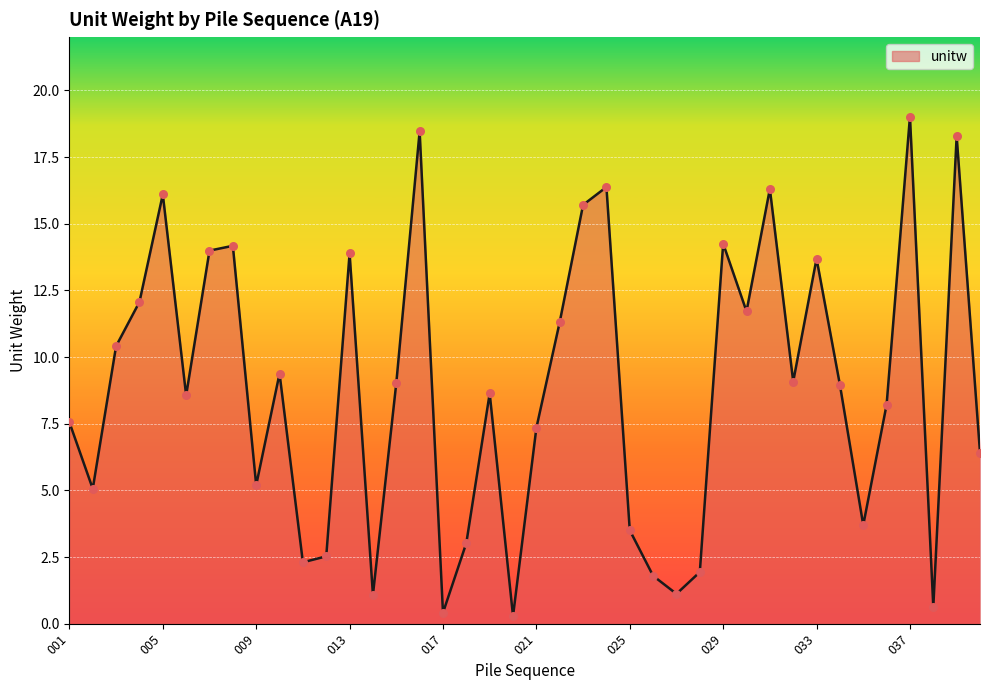

What is the greatest value displayed?

19.0